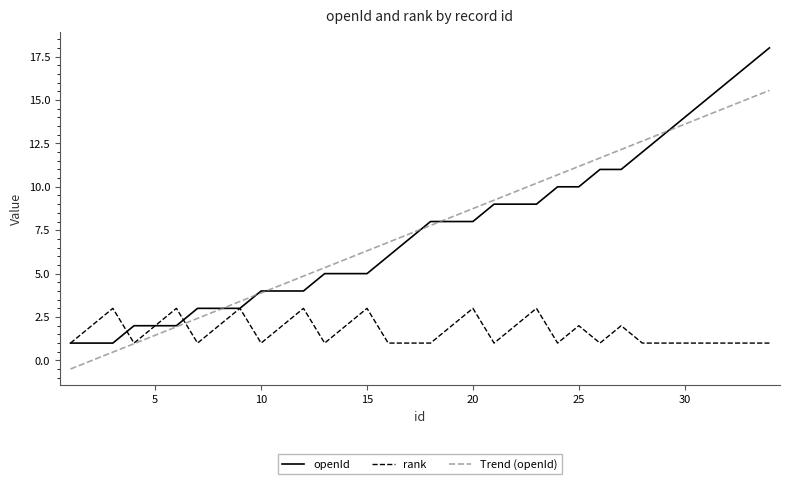

Which series ends up on top after the final intersection of openId and rank?

openId